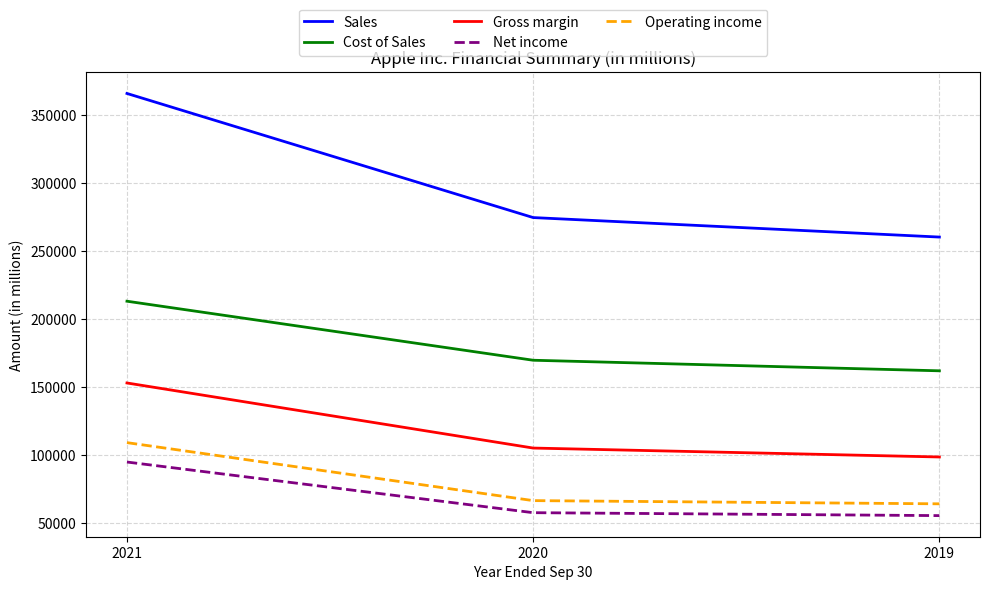

Rank the series at 2020 from highest to lowest value.

Sales, Cost of Sales, Gross margin, Operating income, Net income